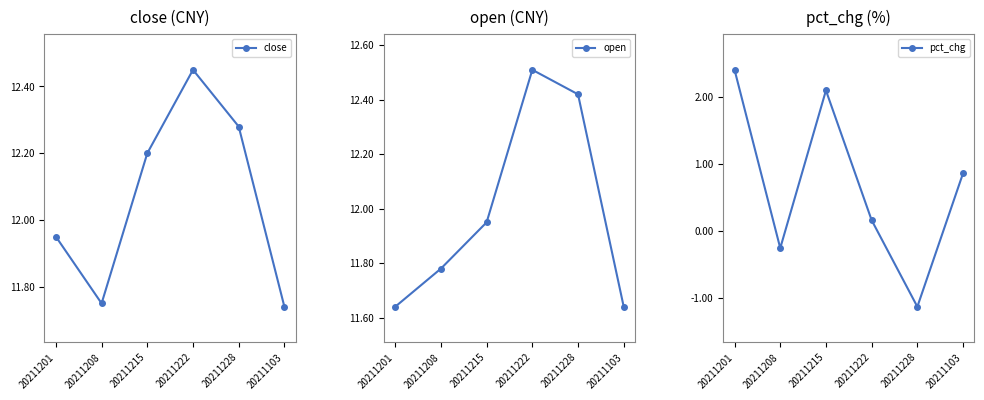

Reading left to right, extract all data points from this chart.

close: 20211201=11.9	20211208=11.8	20211215=12.2	20211222=12.4	20211228=12.3	20211103=11.7
open: 20211201=11.6	20211208=11.8	20211215=11.9	20211222=12.5	20211228=12.4	20211103=11.6
pct_chg: 20211201=2.4	20211208=-0.3	20211215=2.1	20211222=0.2	20211228=-1.1	20211103=0.9